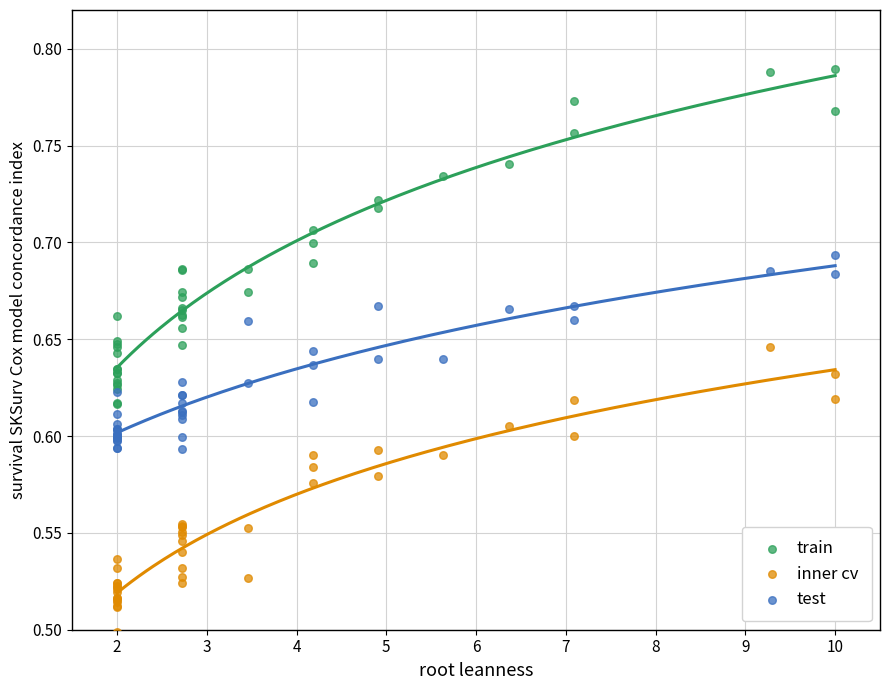

Which series contains the highest Y value?

train